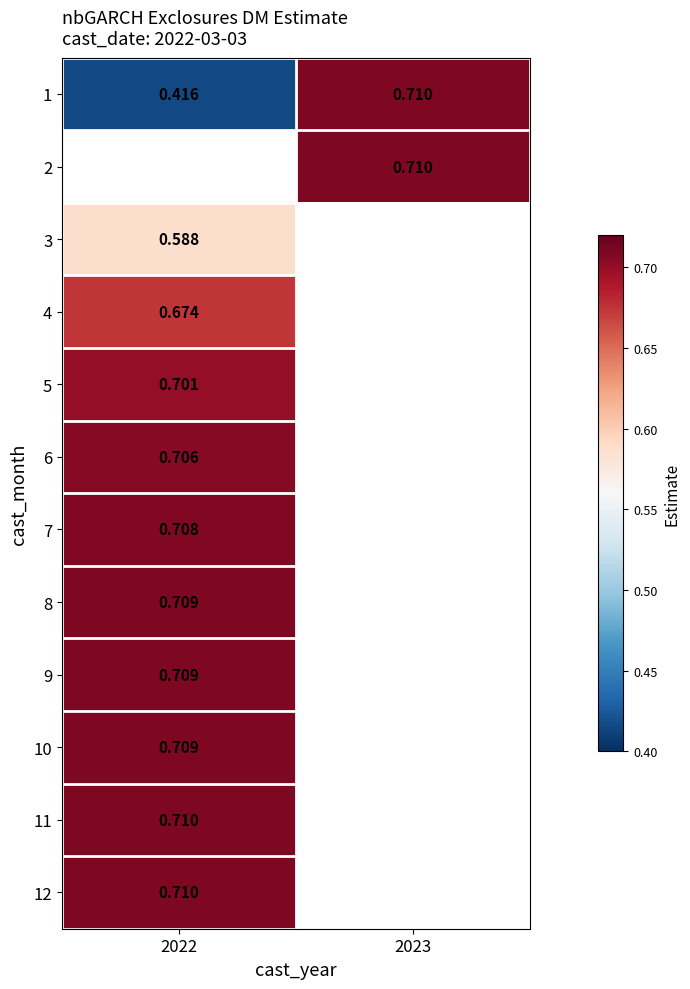

How many categories are shown in the chart?

2